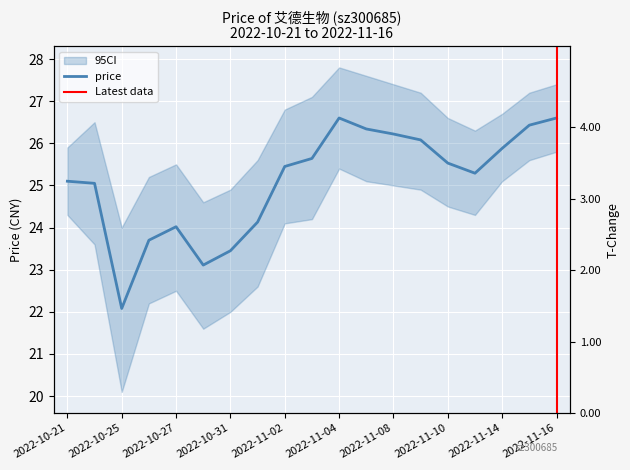

Which series changed the most between 2022-11-07 and 2022-11-10?

price